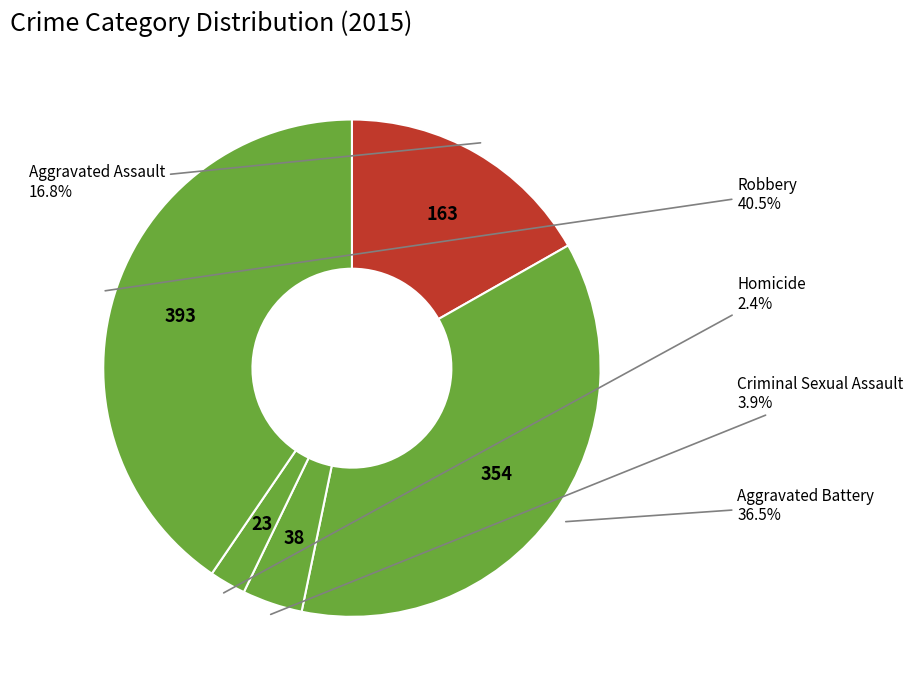

Between Homicide and Criminal Sexual Assault, which is larger?

Criminal Sexual Assault